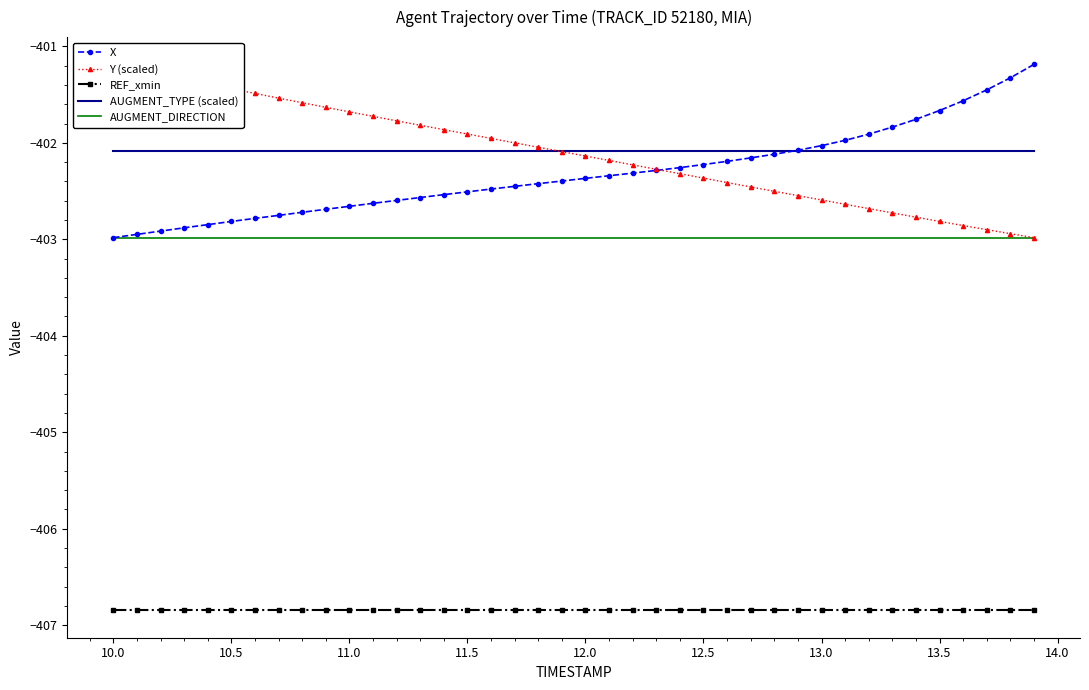

What is the maximum value for AUGMENT_TYPE (scaled)?

-402.1